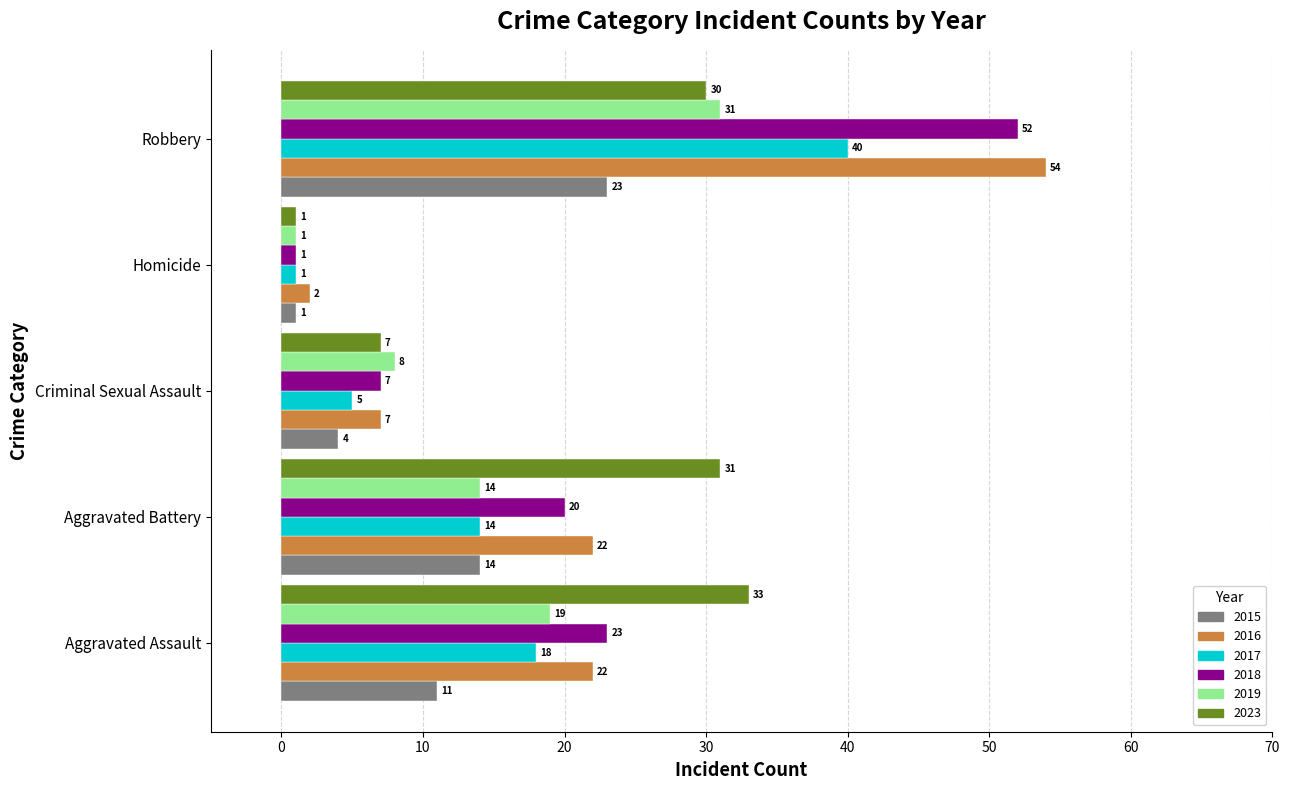

What is the average value of the 2017 series?

16